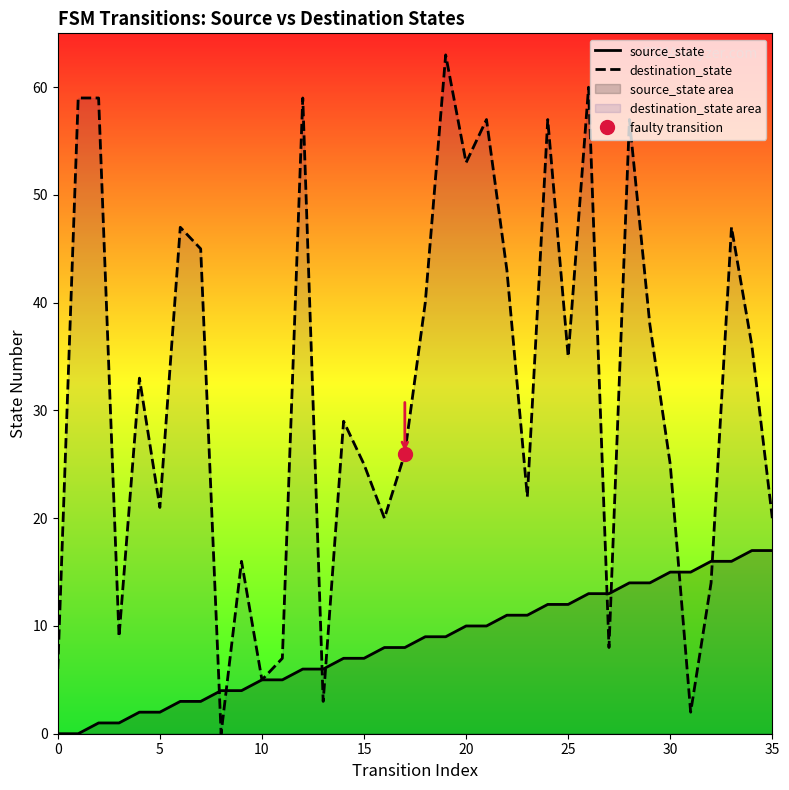

The source_state series shows 17 at 35. True or false?

True